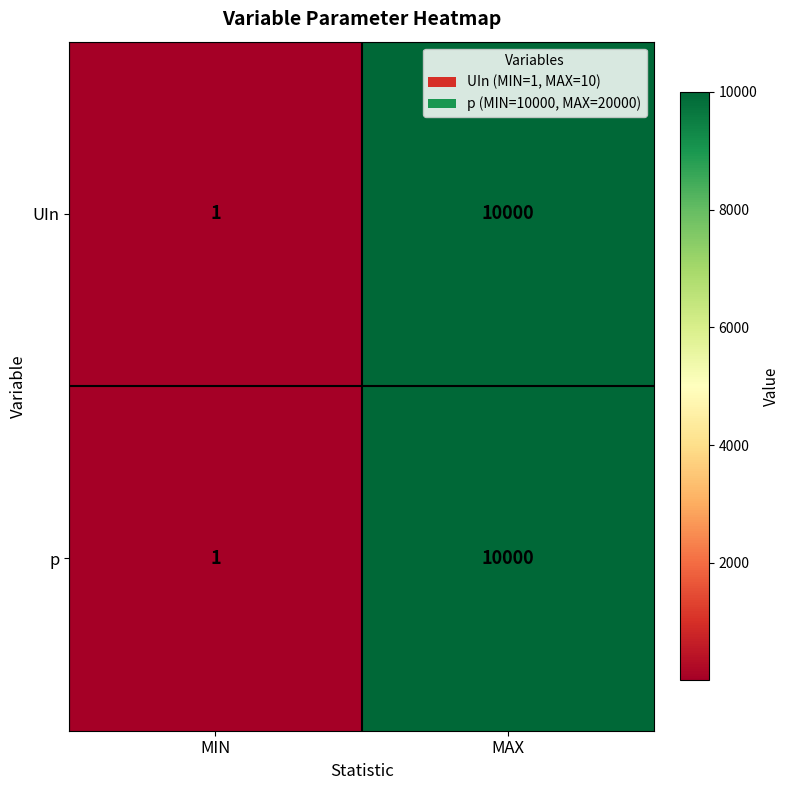

What is the sum of the p values at MAX and MIN?

10001